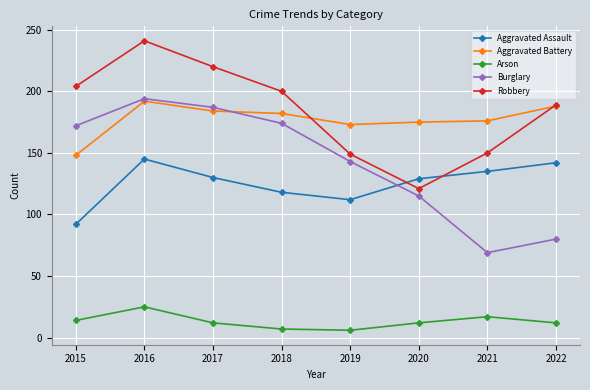

How many values in the Aggravated Battery series are below 182?

4